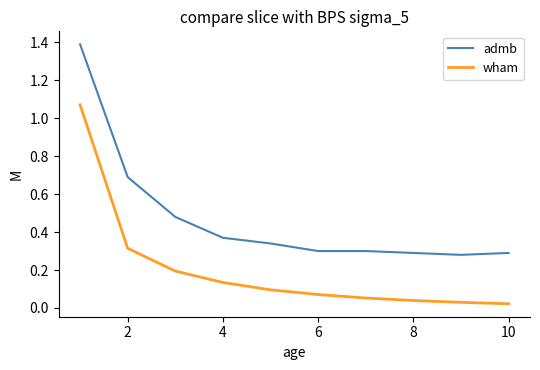

True or false: admb and wham cross at least once.

False